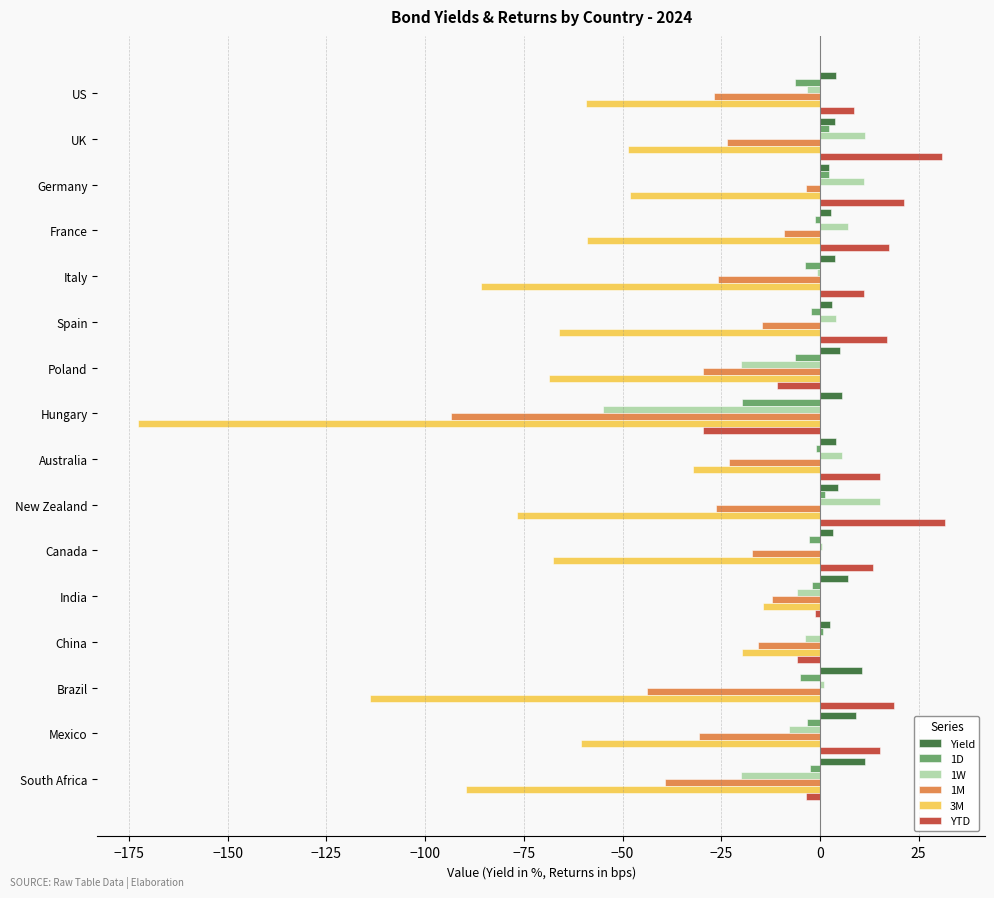

The 1M series shows -39.2 at South Africa. True or false?

True